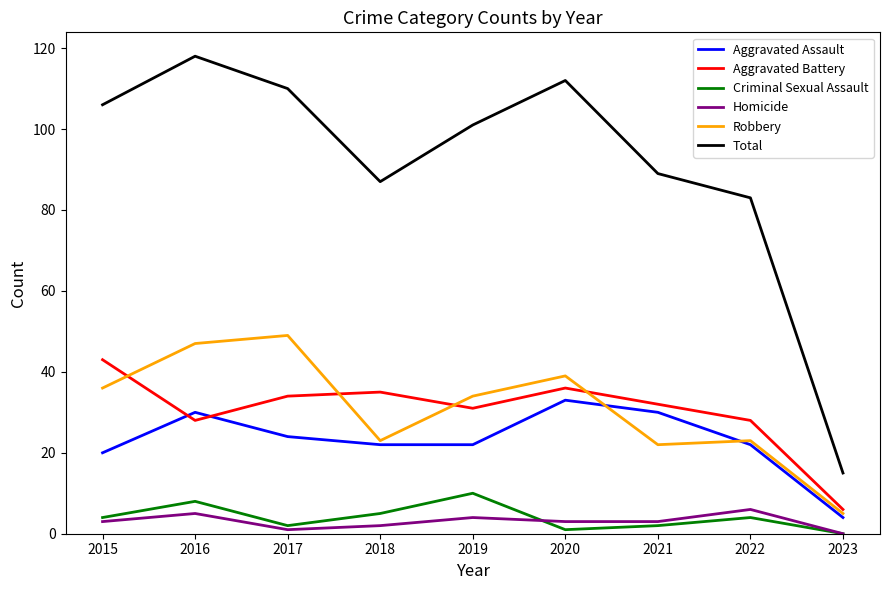

Which category has the highest value in the Criminal Sexual Assault series?

2019